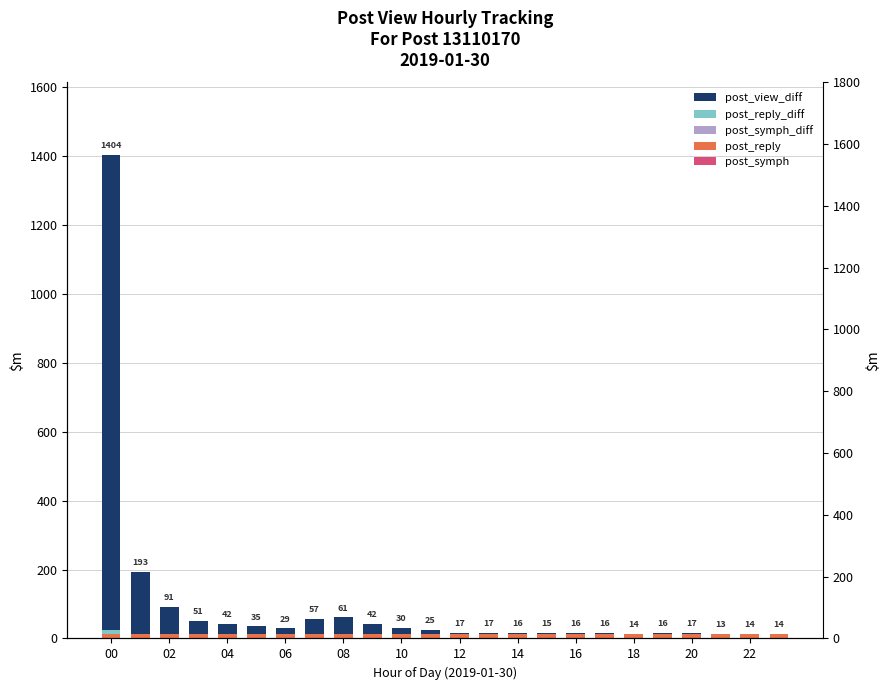

Does the chart contain stacked bars?

No